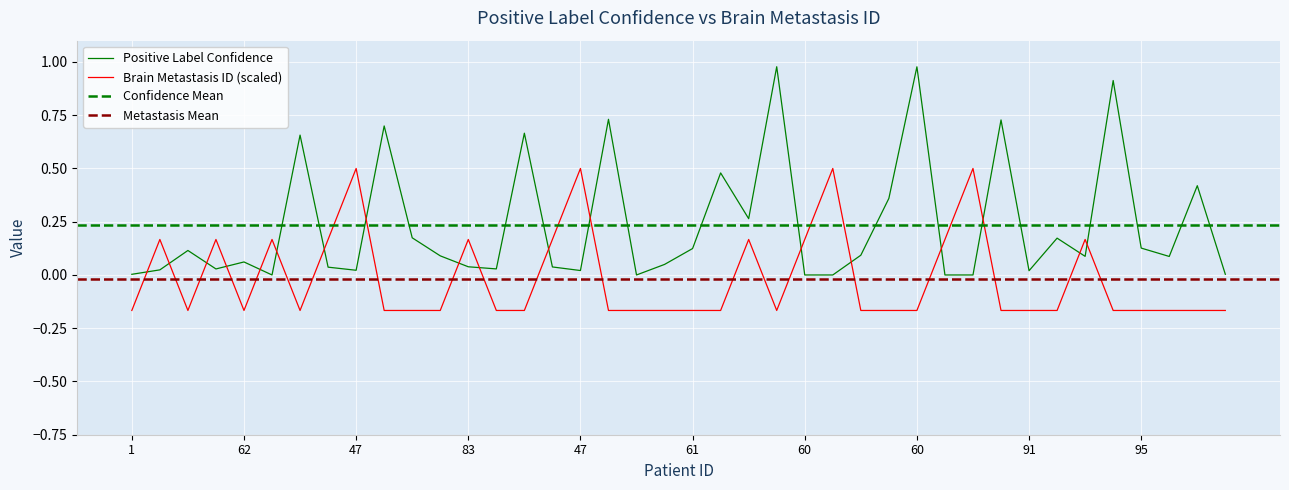

What is the total value across all series at 60?

0.8